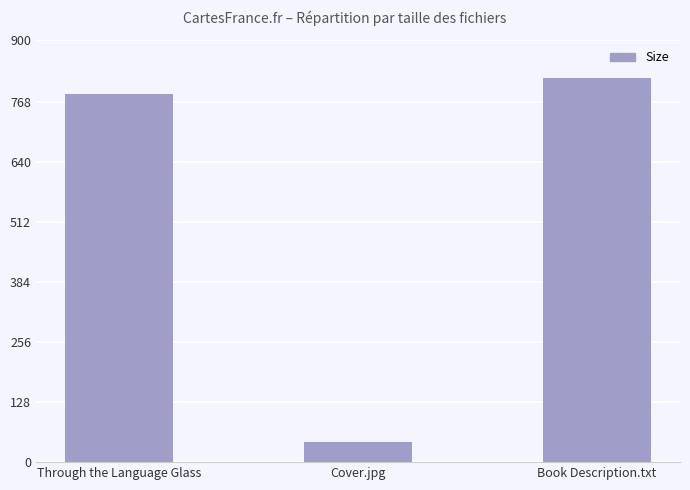

What is the average value?

548.5